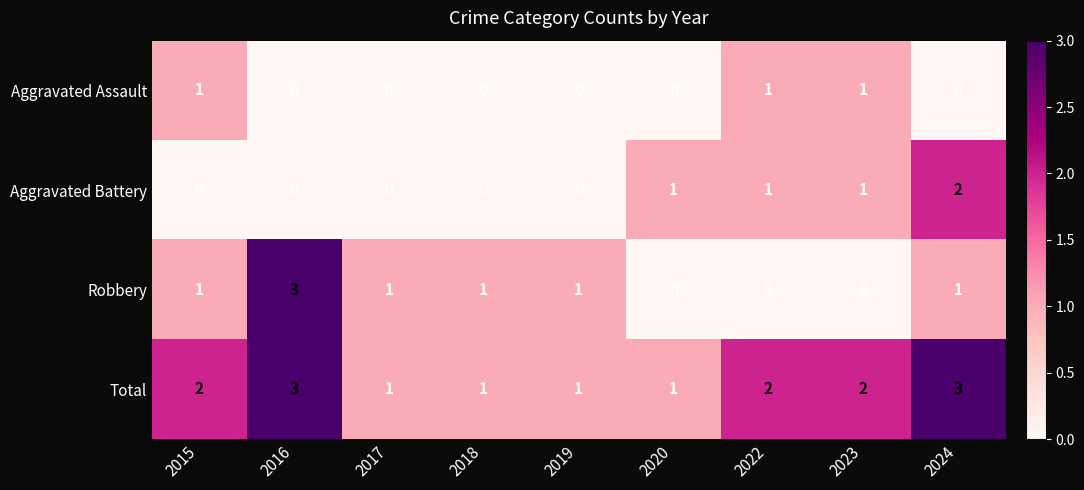

How many Aggravated Battery values are between 0 and 1?

8